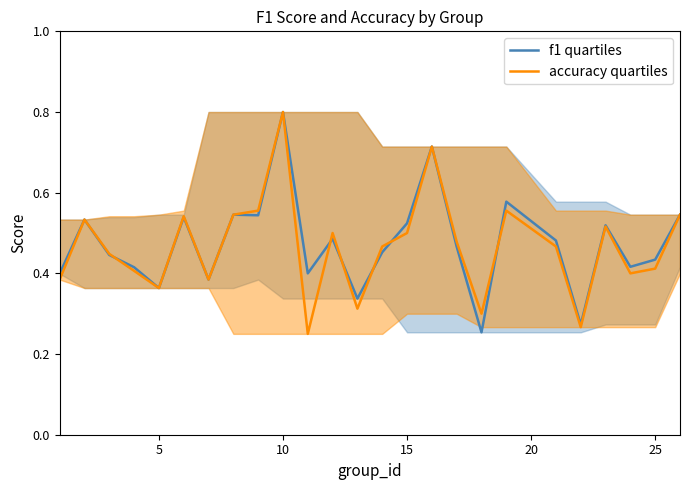

At which category is the sum across all series the highest?

10